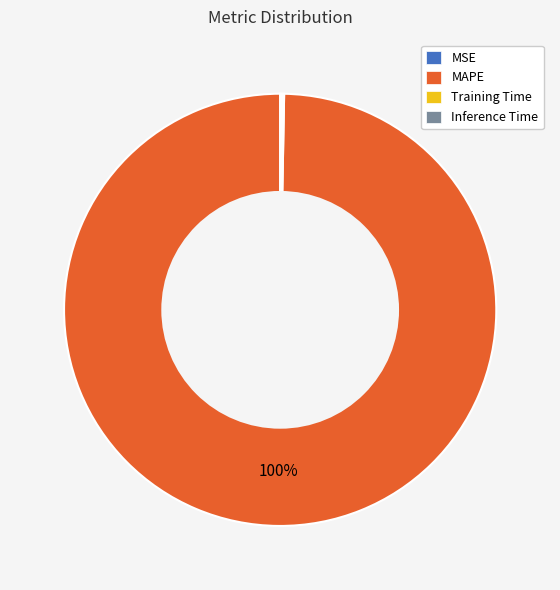

To the nearest percent, what is the average slice percentage?

25%